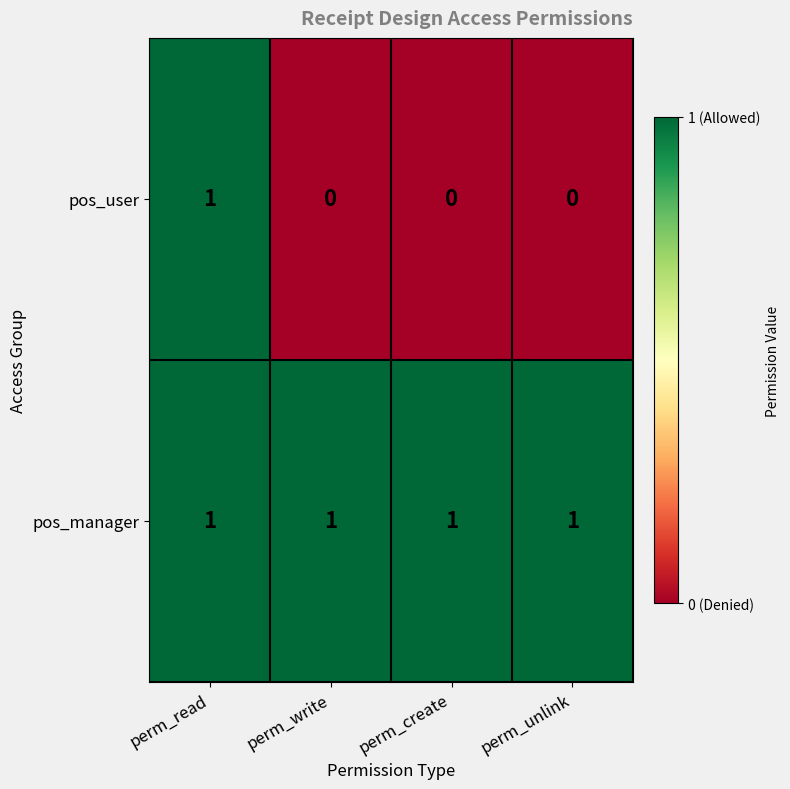

At which category is the sum across all series the highest?

perm_read